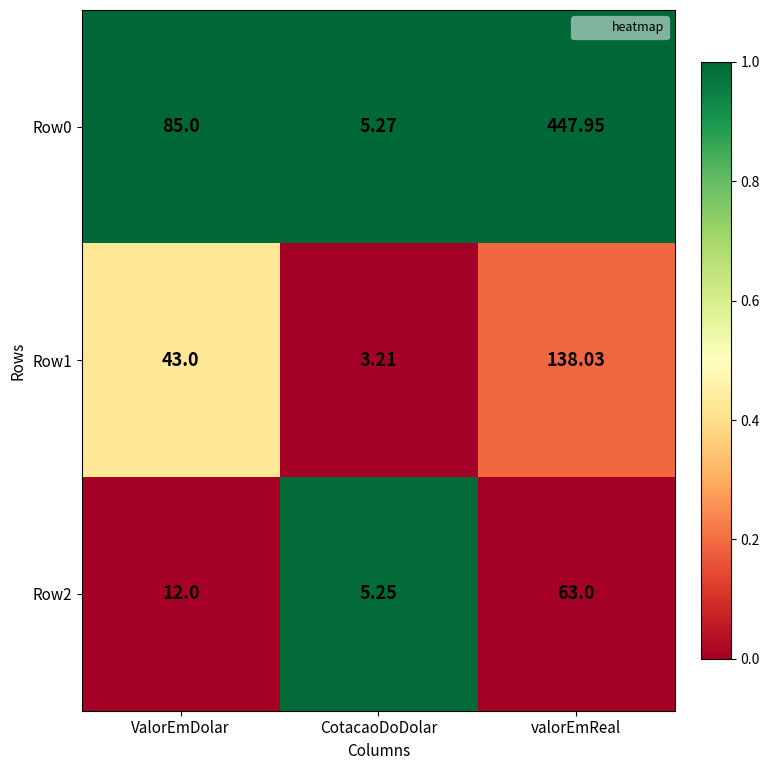

At which label is Row2 closest to 34?

ValorEmDolar